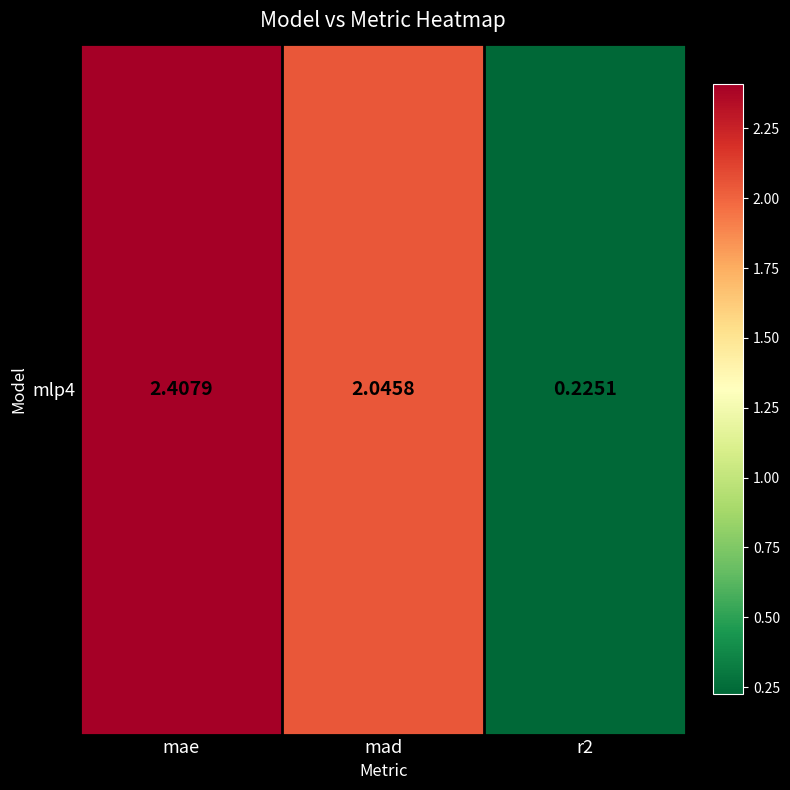

What is the change in value from mae to mad?

-0.4